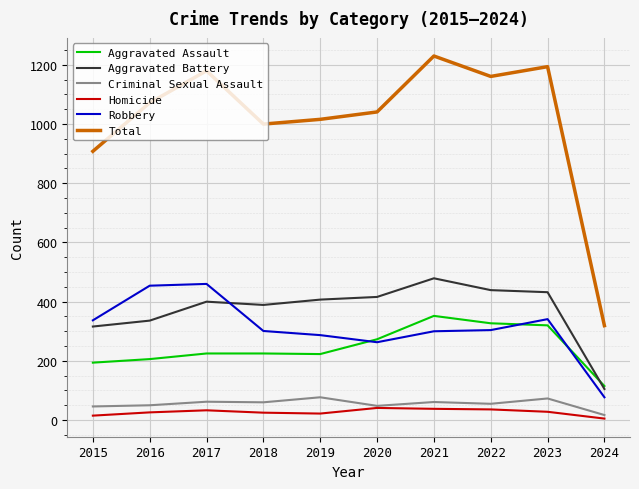

Which series has the widest spread of values?

Total